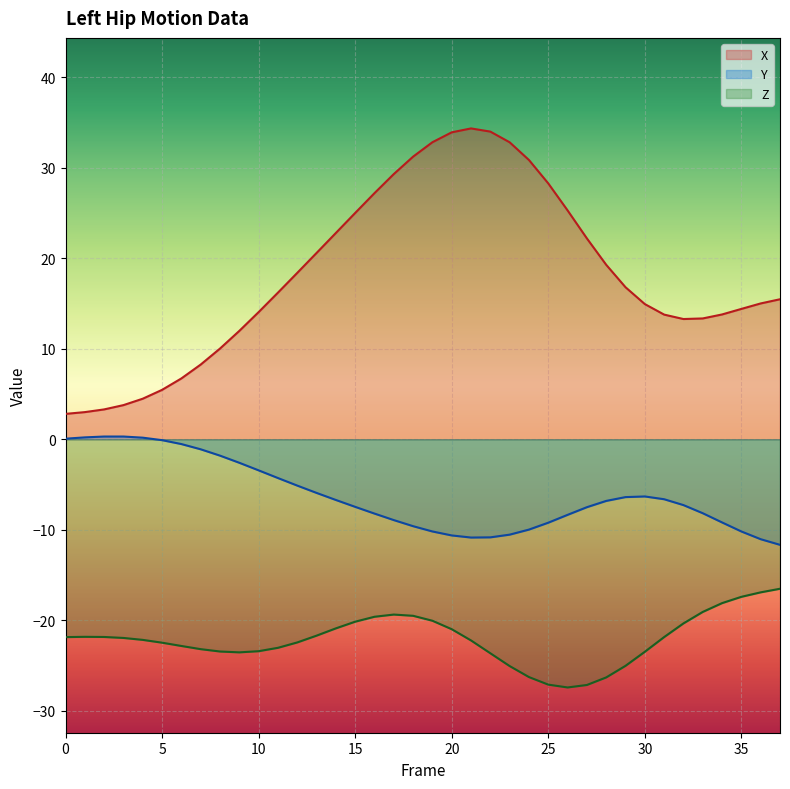

List the series in order of their peak value, lowest first.

Z, Y, X